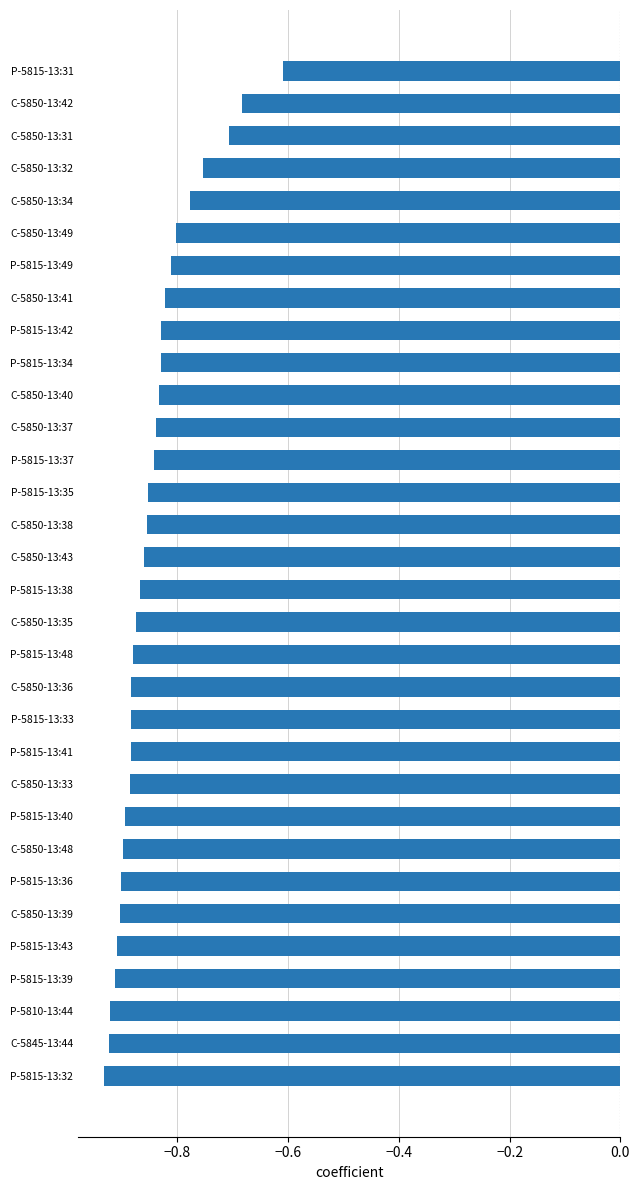

Between C-5850-13:35 and P-5815-13:40, which is larger?

C-5850-13:35